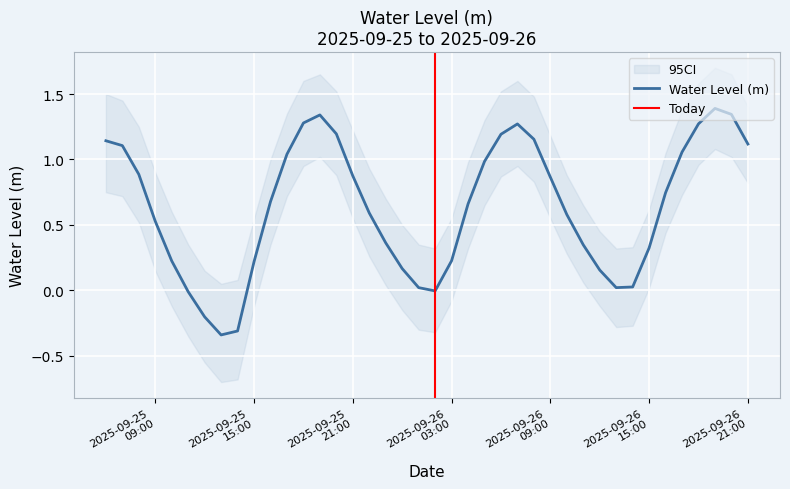

What is the maximum value for Water Level (m)?

1.4